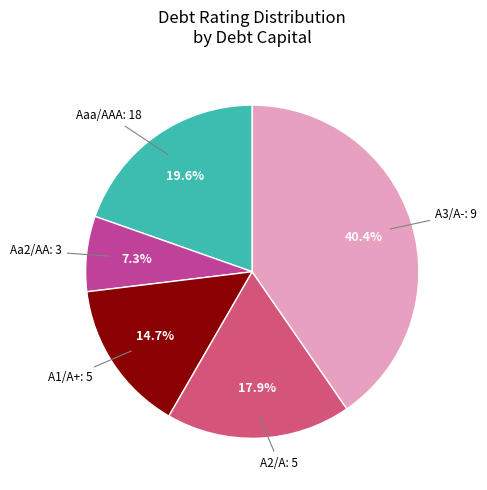

Is there a majority slice in this chart?

No